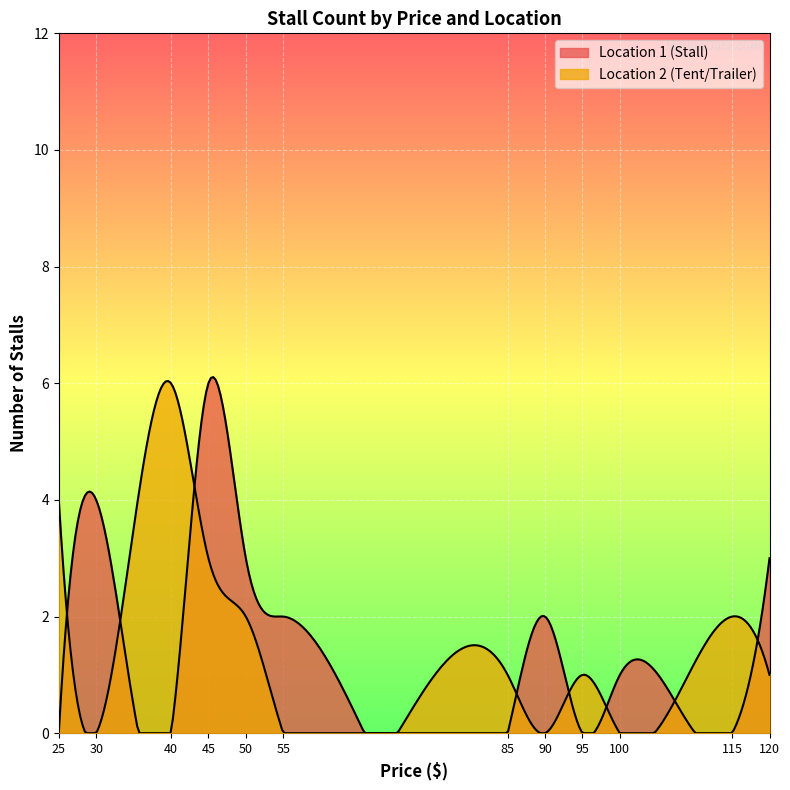

True or false: Avg Location ID and Stall Count intersect in this chart.

False